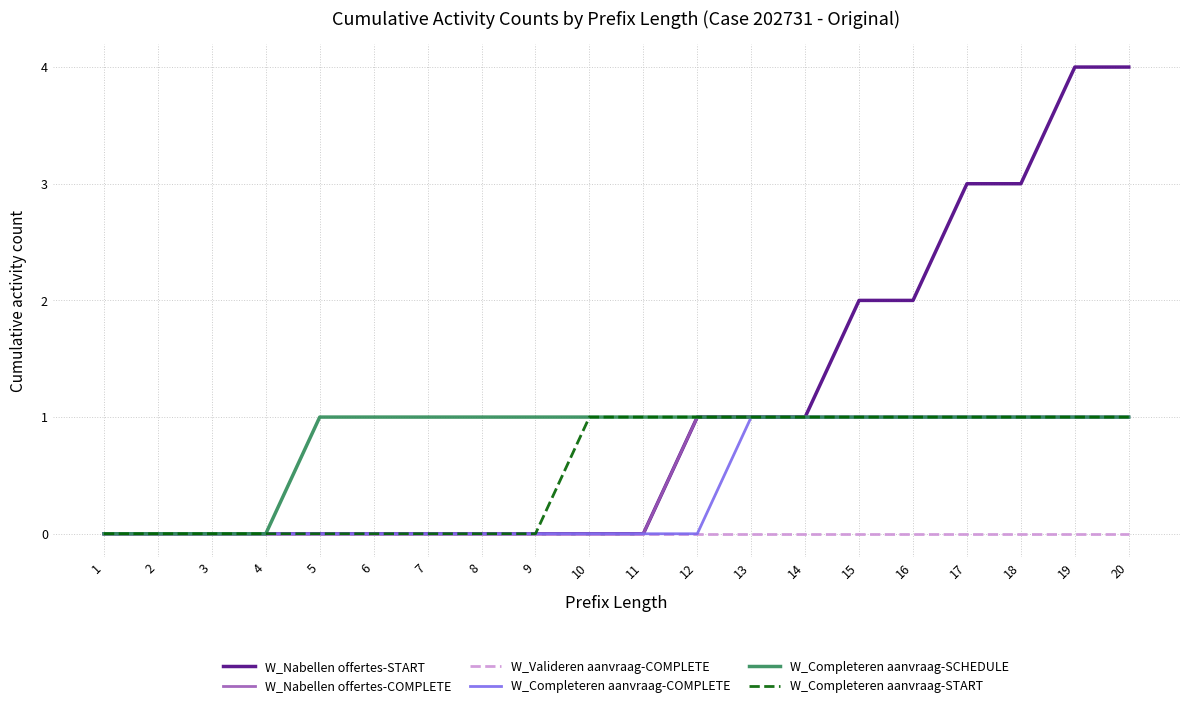

What is the difference between the second highest and second lowest values in the W_Completeren aanvraag-SCHEDULE series?

1